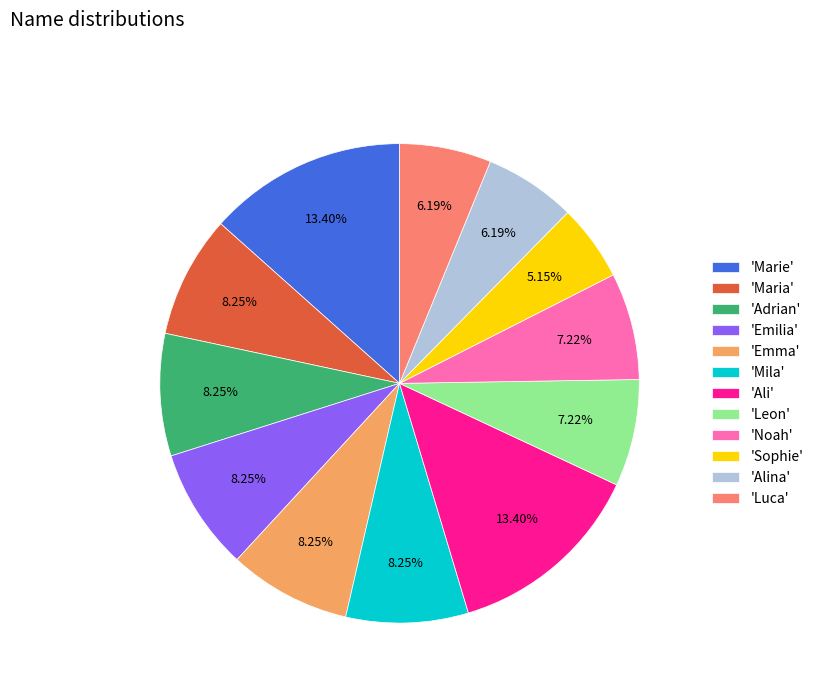

Is there any slice that represents more than half of the pie?

No